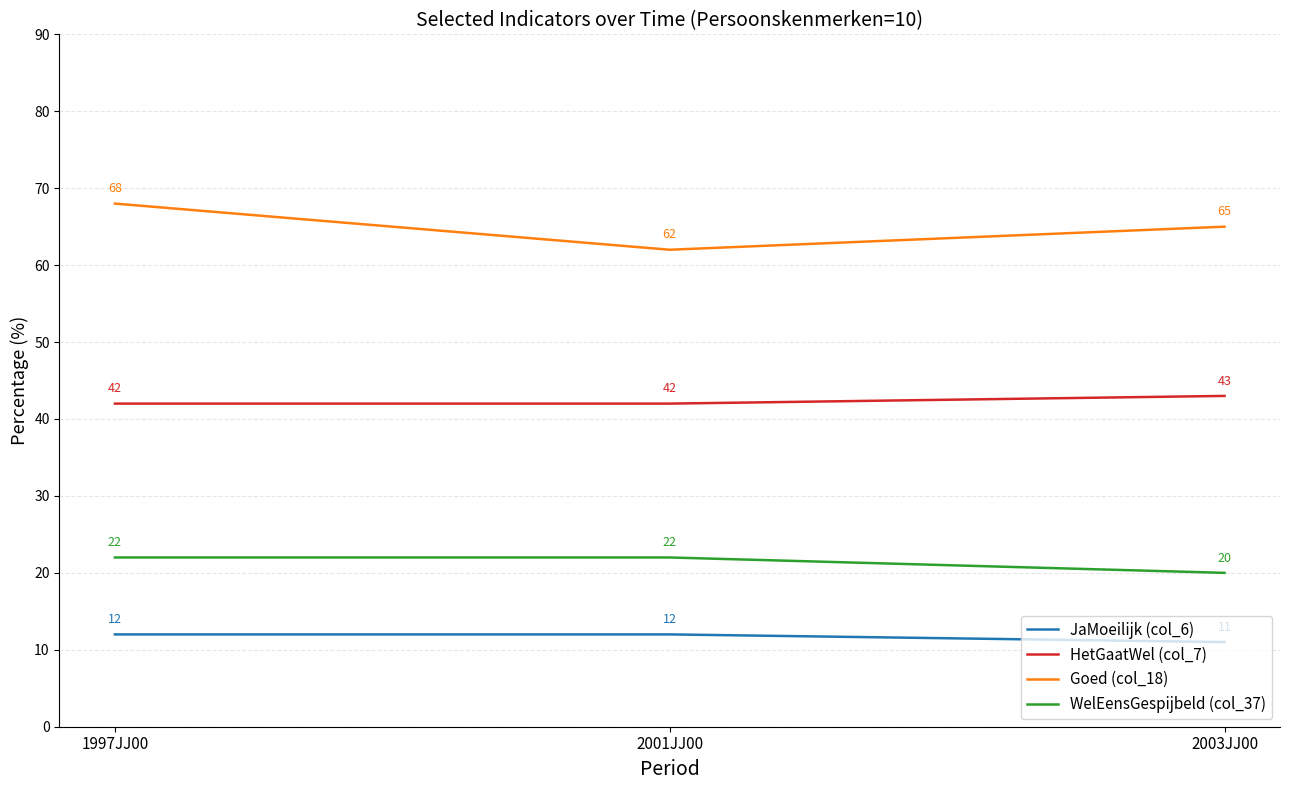

Reading left to right, transcribe all the data shown in this chart.

JaMoeilijk (col_6): 1997JJ00=12	2001JJ00=12	2003JJ00=11
HetGaatWel (col_7): 1997JJ00=42	2001JJ00=42	2003JJ00=43
Goed (col_18): 1997JJ00=68	2001JJ00=62	2003JJ00=65
WelEensGespijbeld (col_37): 1997JJ00=22	2001JJ00=22	2003JJ00=20